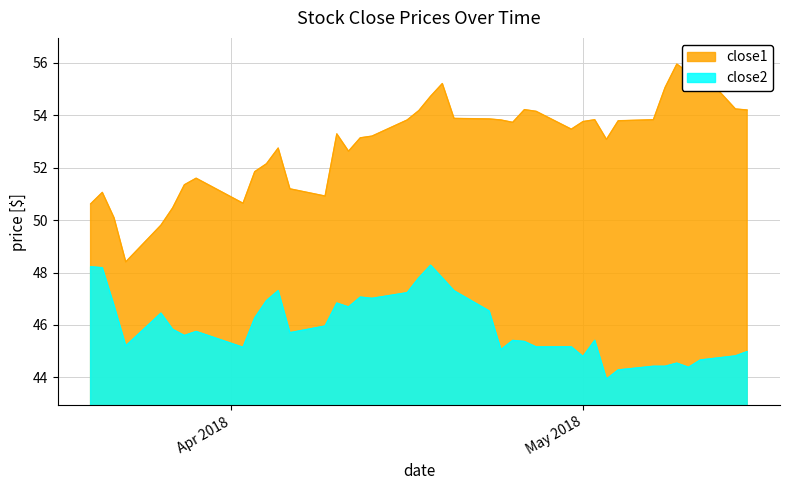

List the series in order of their peak value, lowest first.

close2, close1